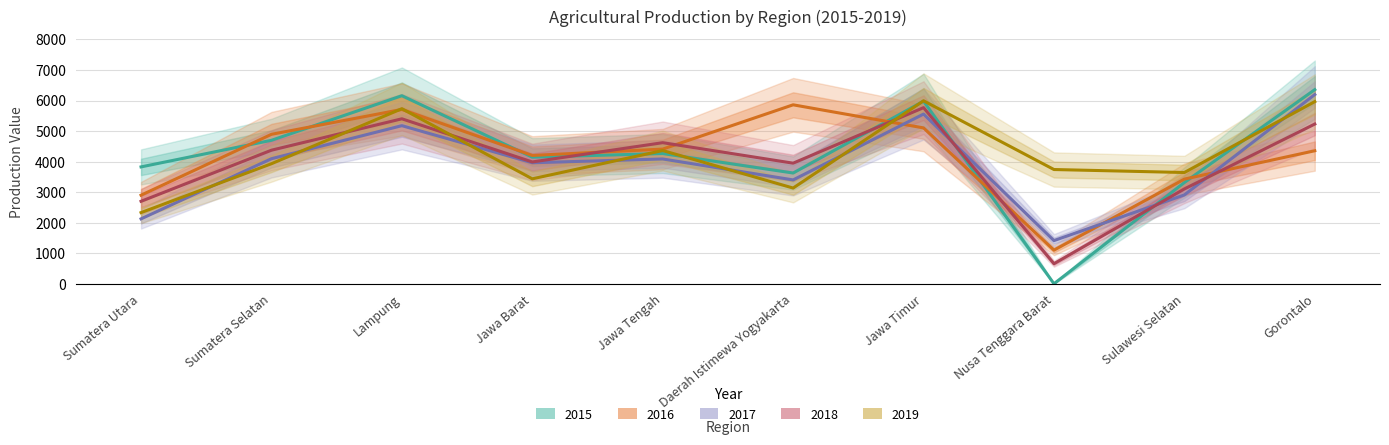

What is the value of the 2018 point at the 7th from the left?

5766.0